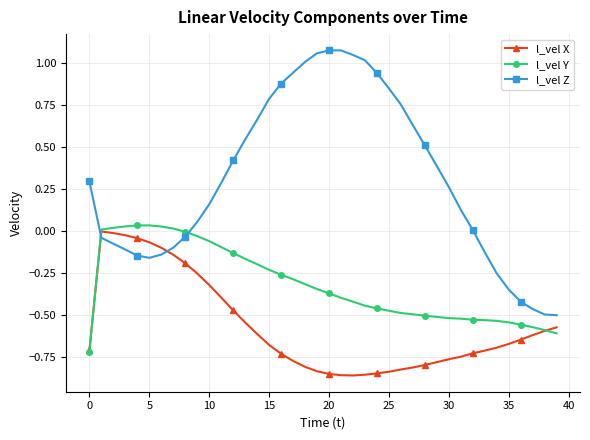

True or false: l_vel Y has more than 0 points higher than both neighbors.

True